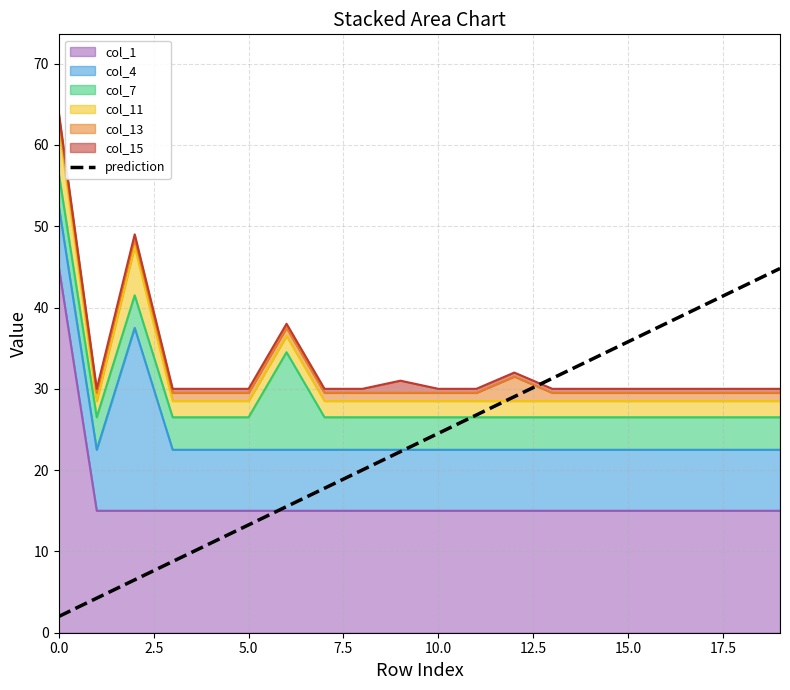

Is it true that the value at 7.5 is 4.6?

False